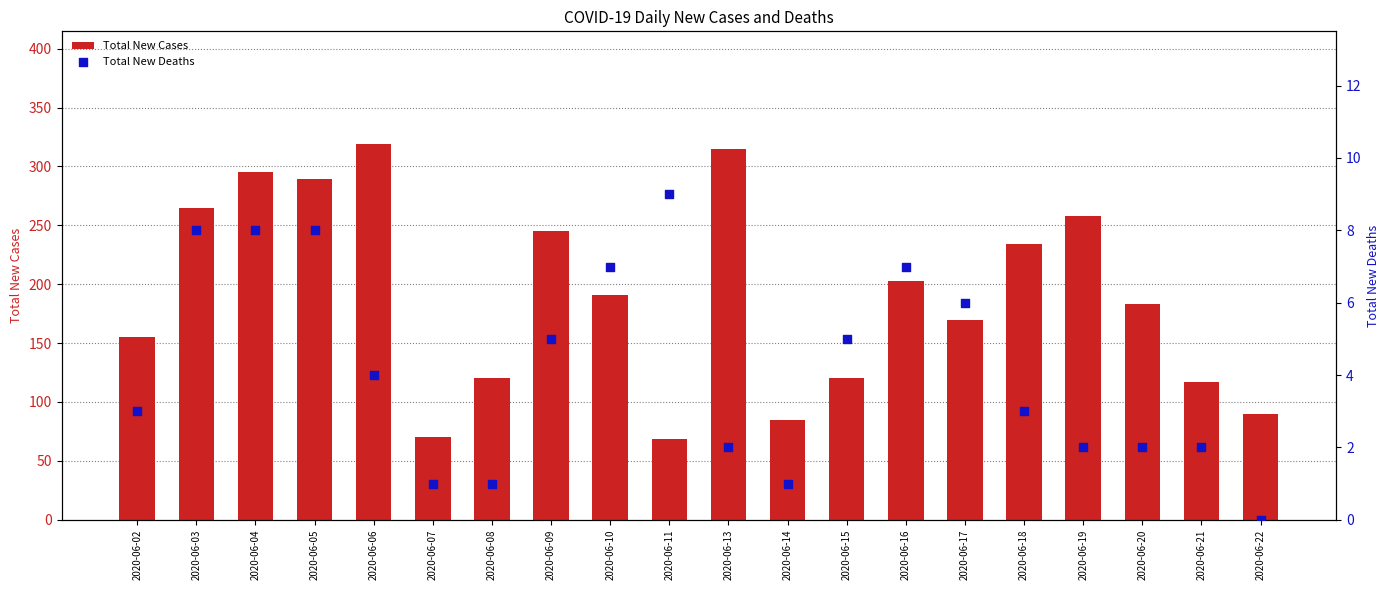

What are all the series names shown in the legend?

Total New Cases, Total New Deaths